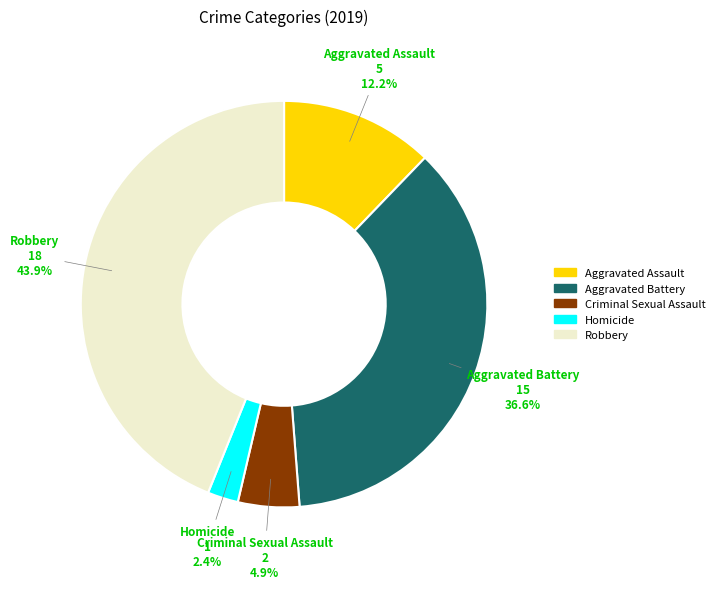

What is the smallest slice in the pie chart?

Homicide